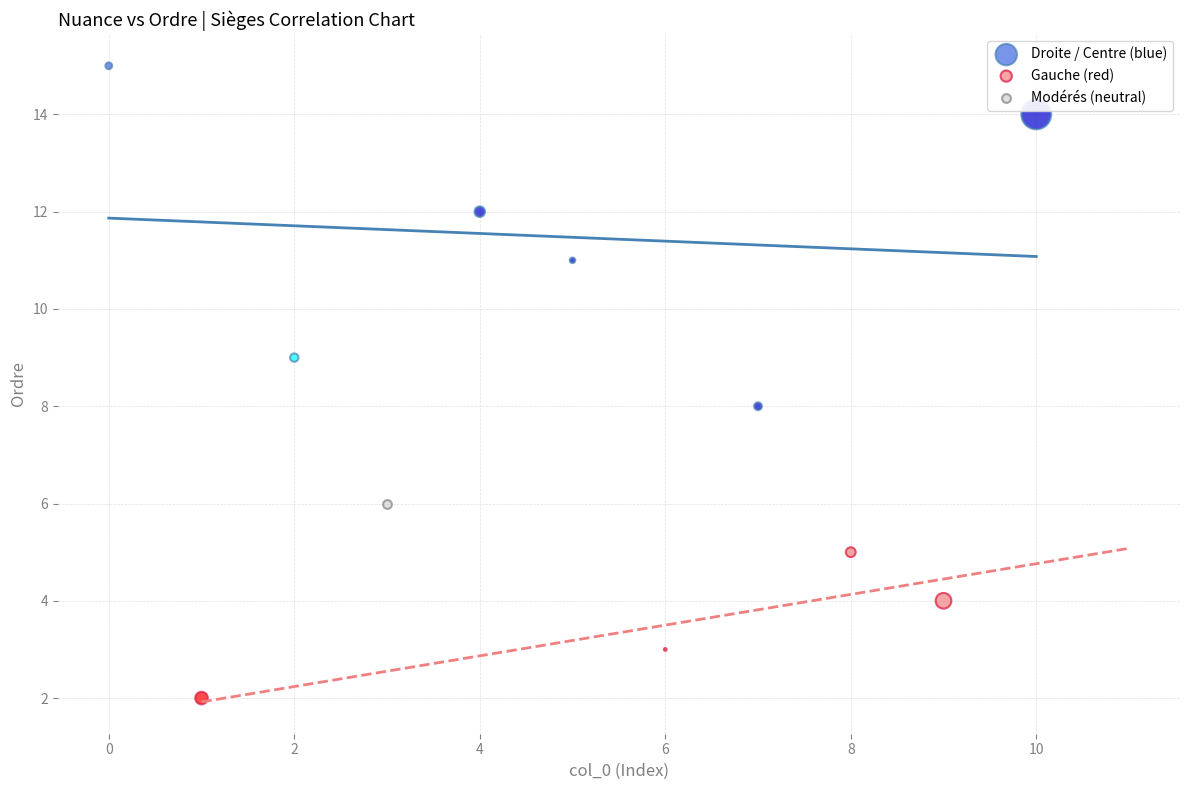

What are all the series names shown in the legend?

Droite / Centre (blue), Gauche (red), Modérés (neutral)